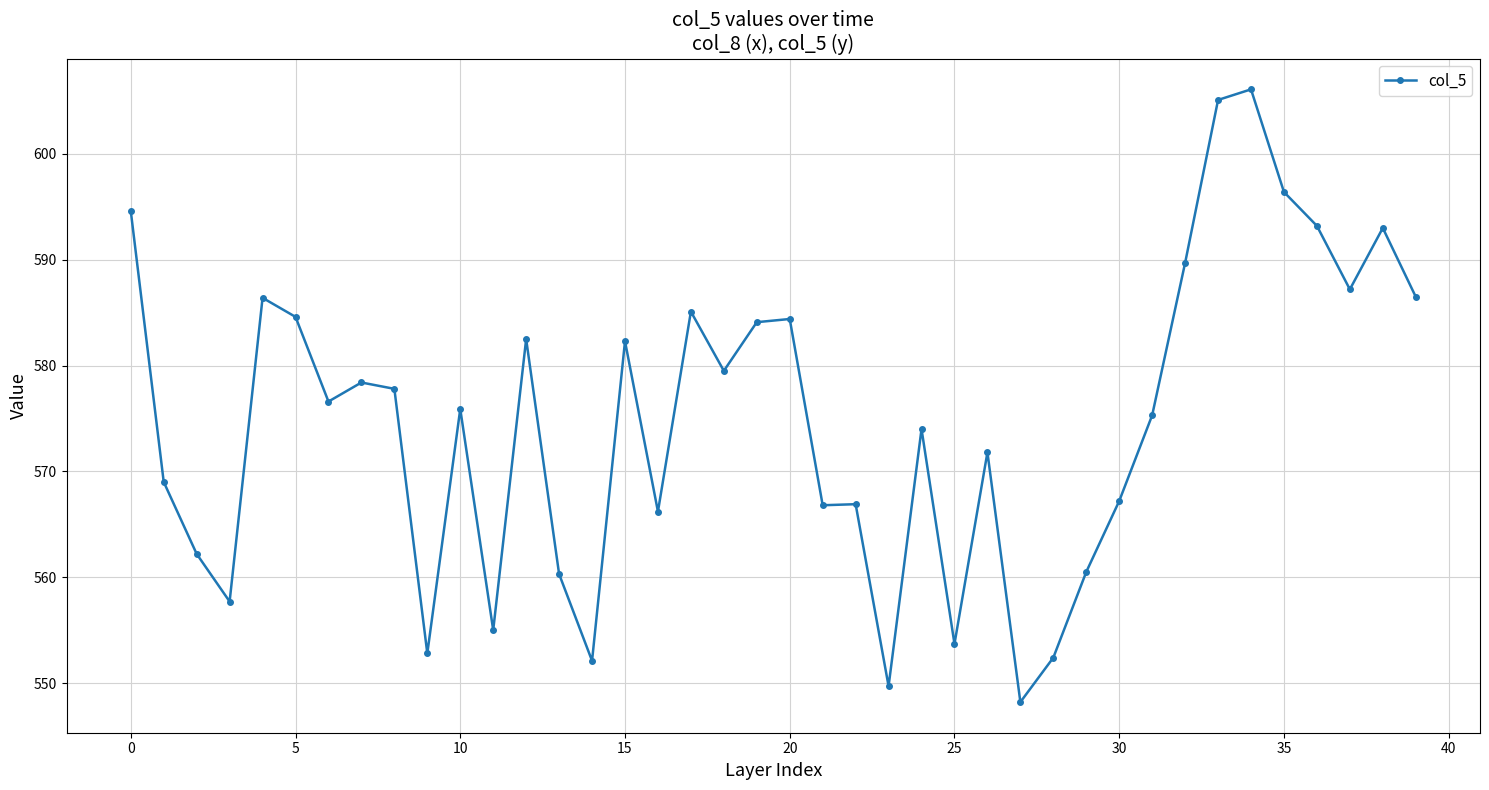

True or false: the data has more than 0 interior local peaks.

True